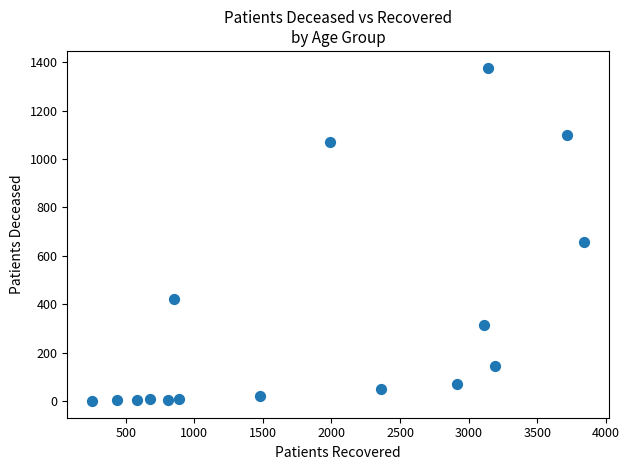

What is the range of Y values (max minus min)?

1378